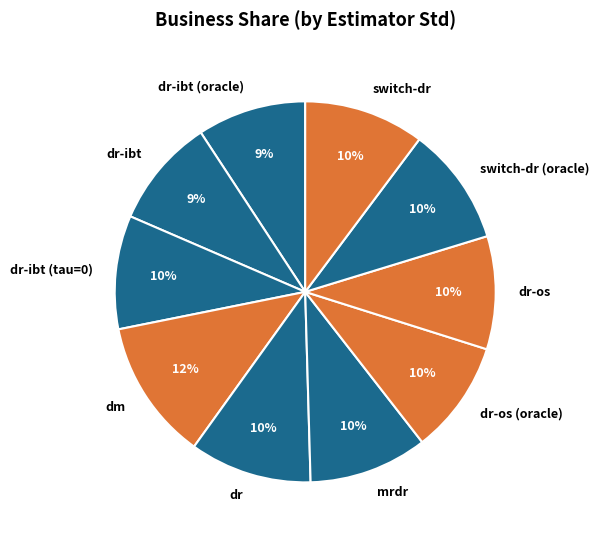

Does any single category account for the majority?

No